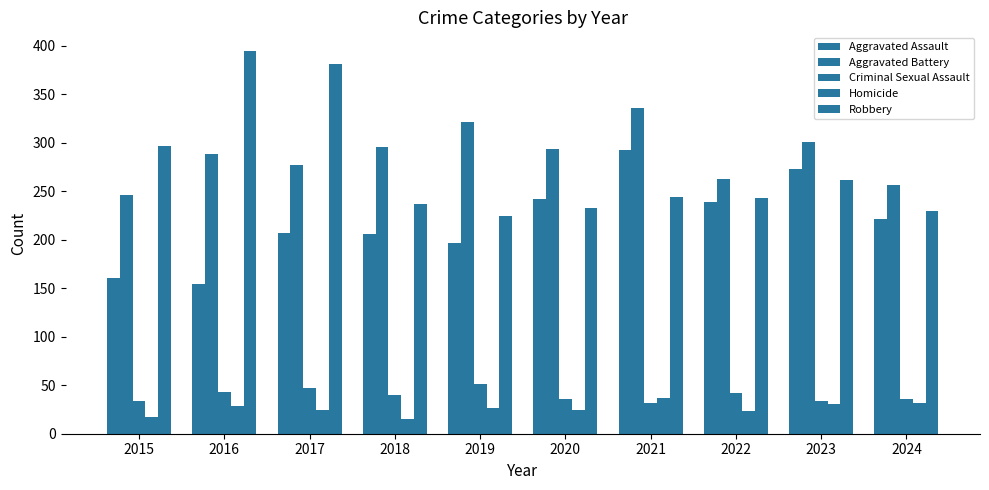

Is the value of Homicide at 2021 greater than the value of Criminal Sexual Assault at 2018?

No